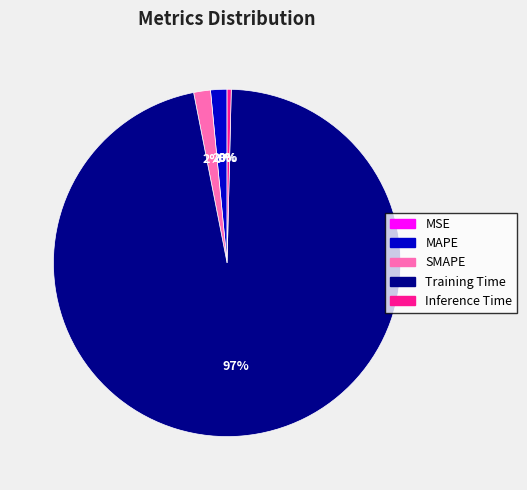

Is MAPE the majority of the pie?

No